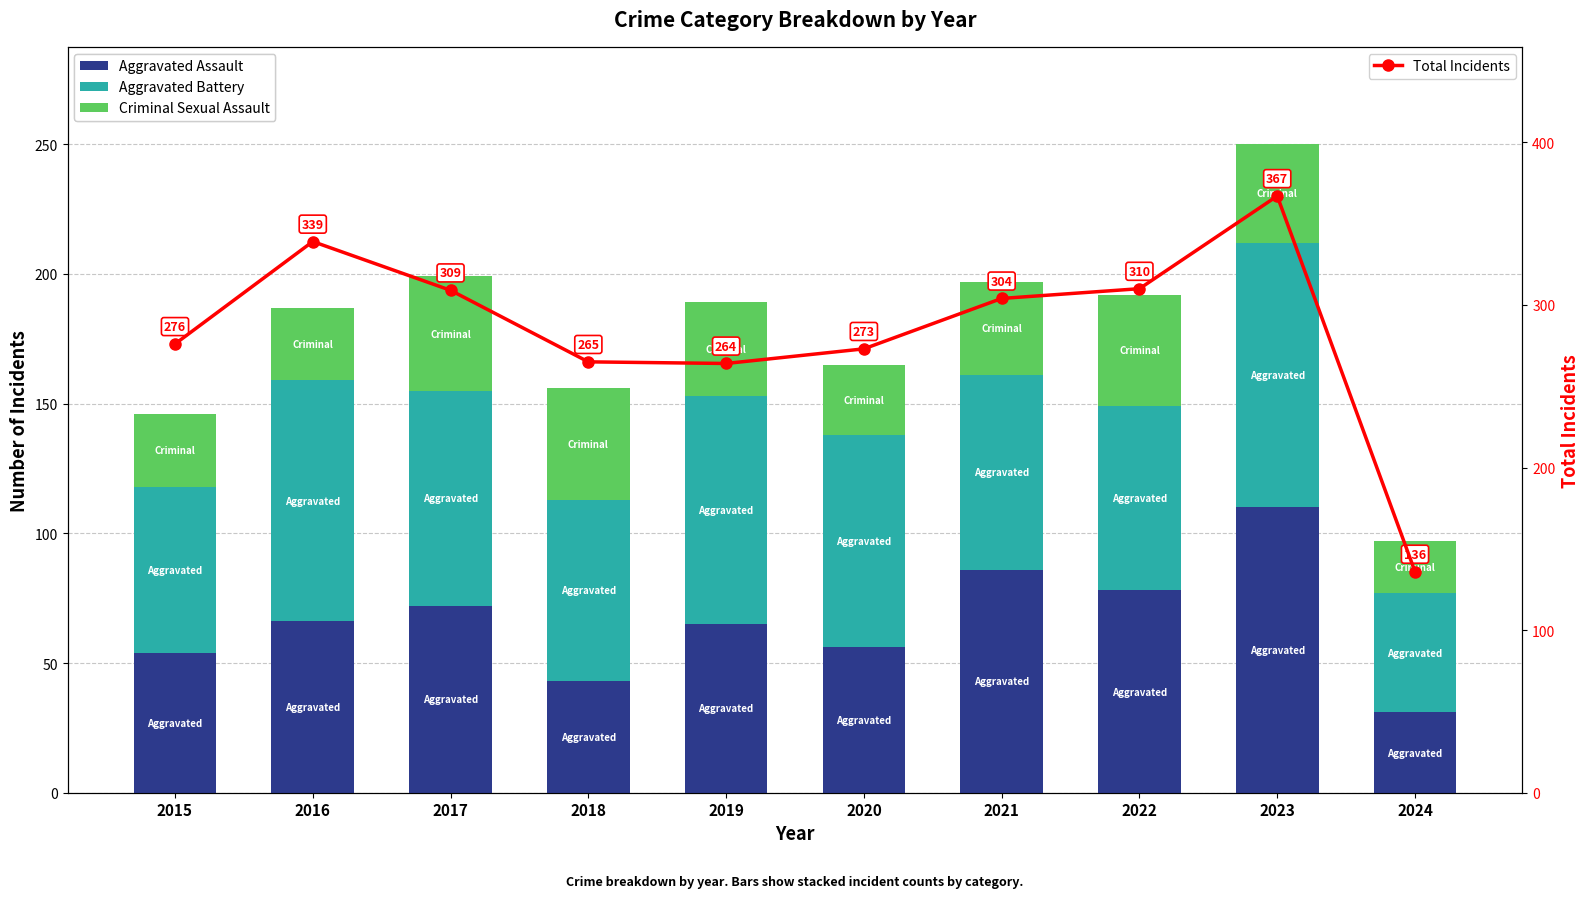

Between 2020 and 2018, which is larger?

2020